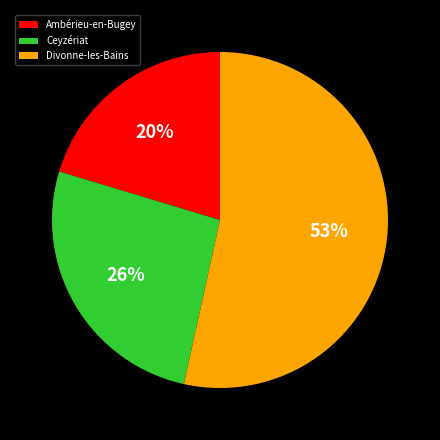

How many slices are in this pie chart?

3